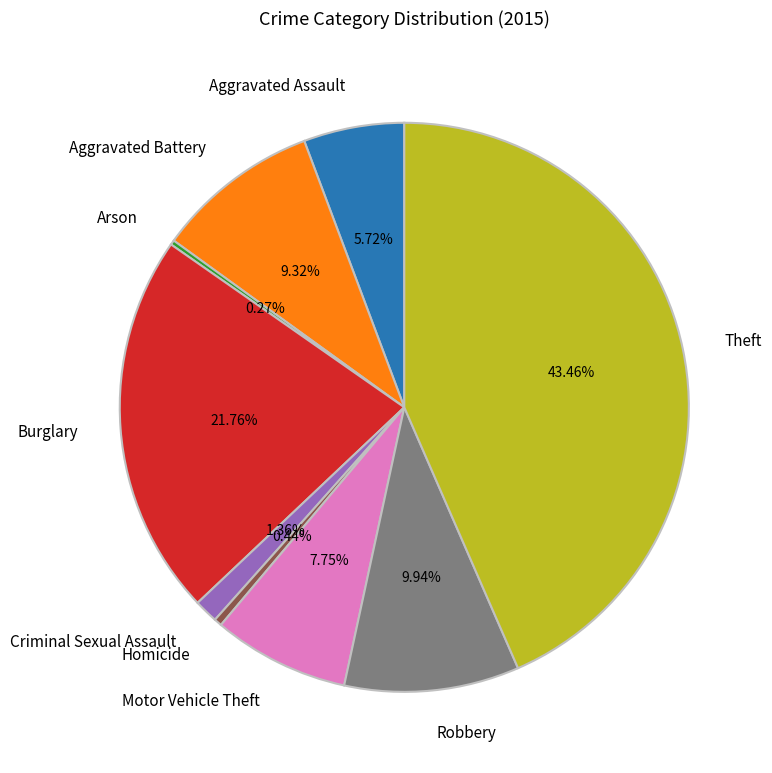

Is the sum of Aggravated Assault and Homicide greater than half?

No